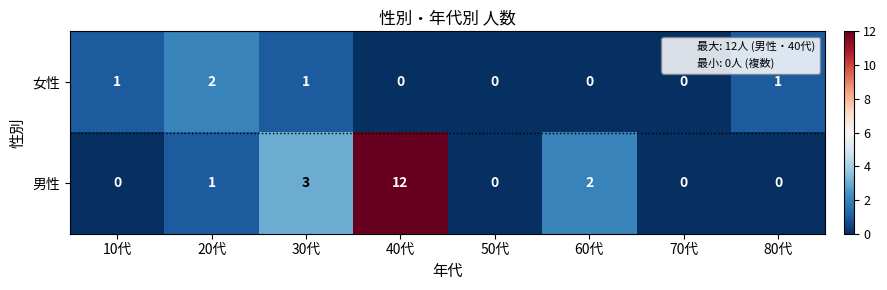

Which series has the largest range (max minus min)?

男性